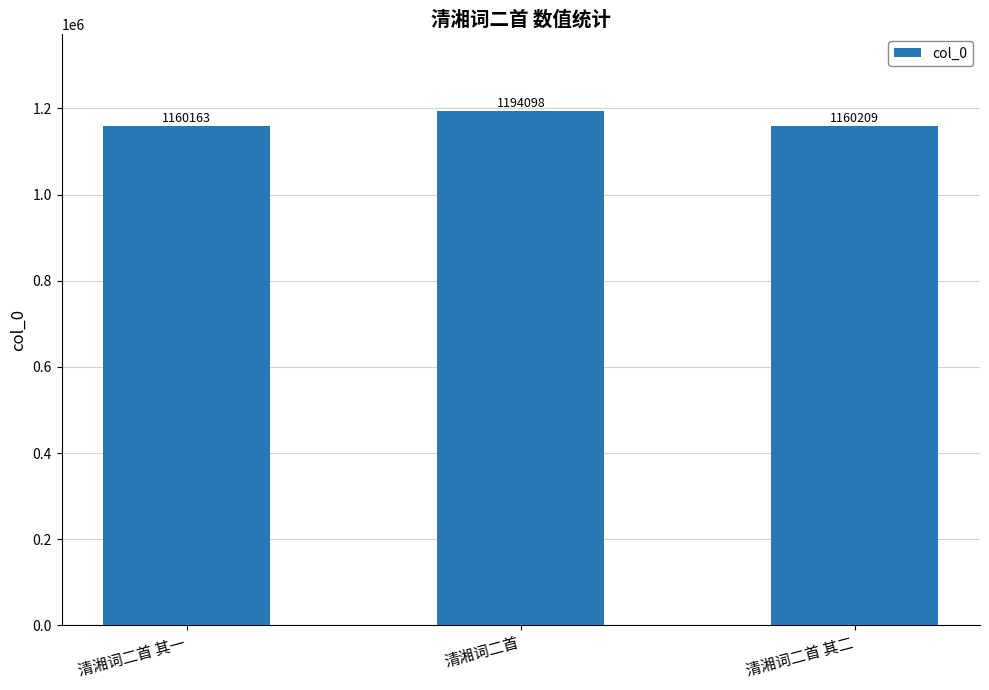

Between 清湘词二首 and 清湘词二首 其二, which is larger?

清湘词二首